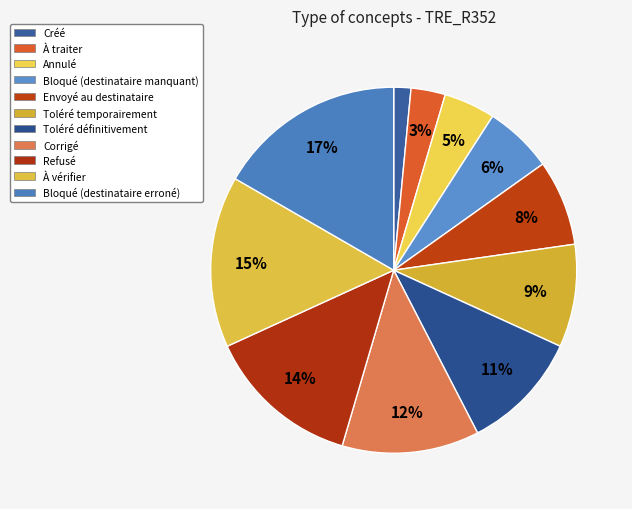

To the nearest percent, what is the difference between the Bloqué (destinataire erroné) and Refusé slice percentages?

3%